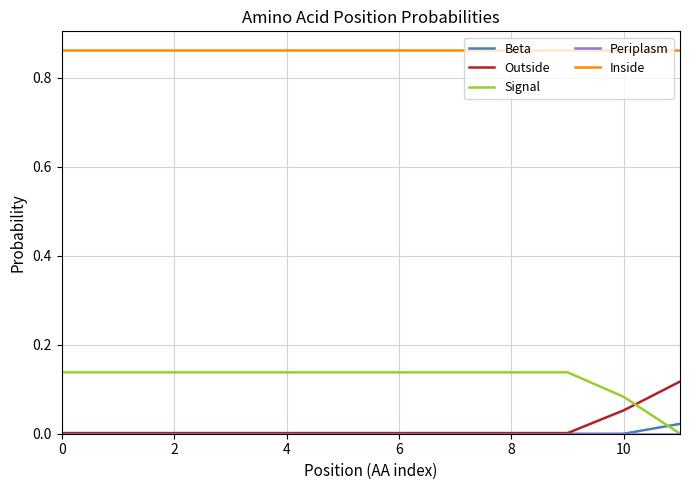

True or false: Inside and Beta cross at least once.

False